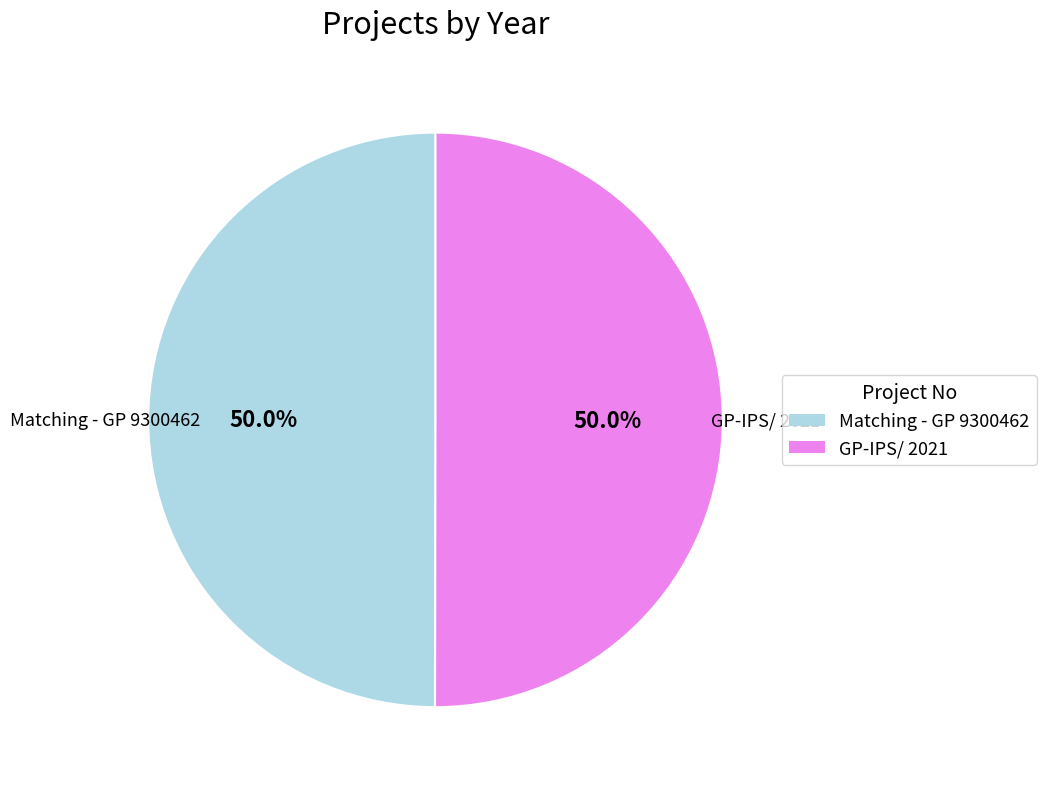

What is the ratio of the value at Matching - GP 9300462 to the value at GP-IPS/ 2021?

1.0